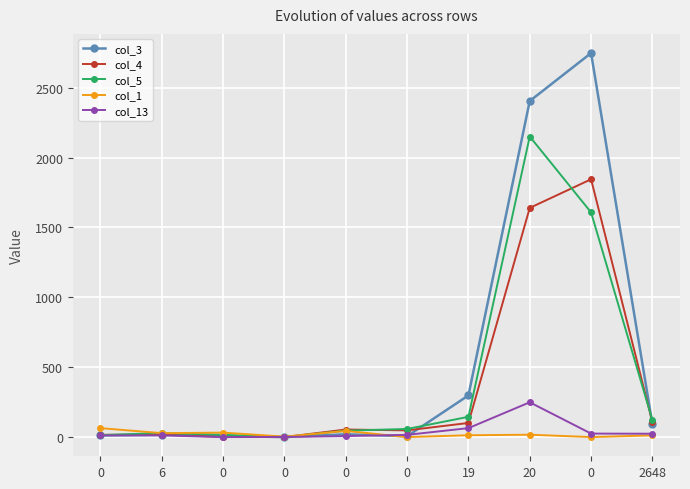

Rank the categories by col_4 value from lowest to highest.

0, 0, 0, 6, 0, 0, 19, 2648, 20, 0